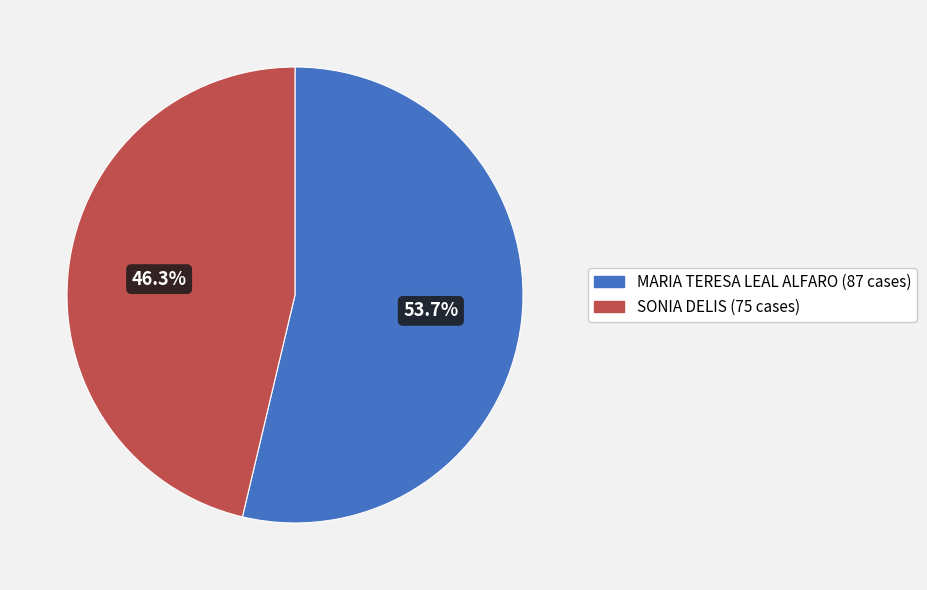

What is the smallest slice in the pie chart?

SONIA DELIS